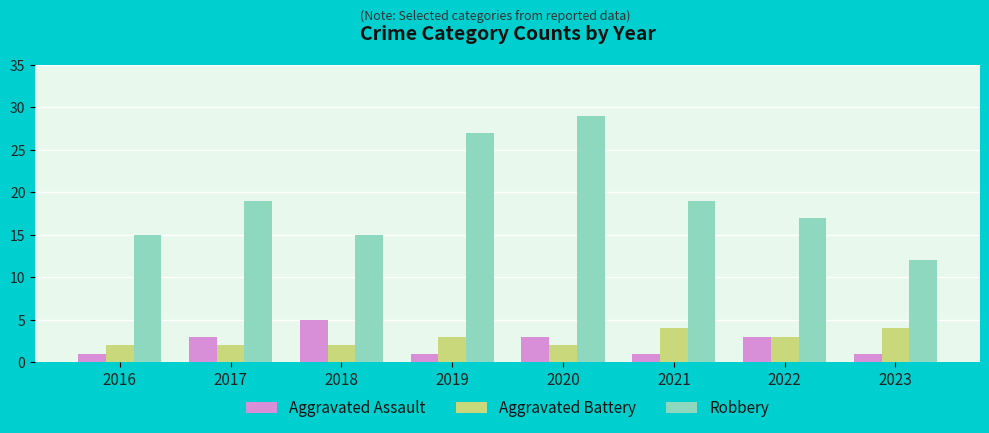

What is the minimum value shown in the chart?

1